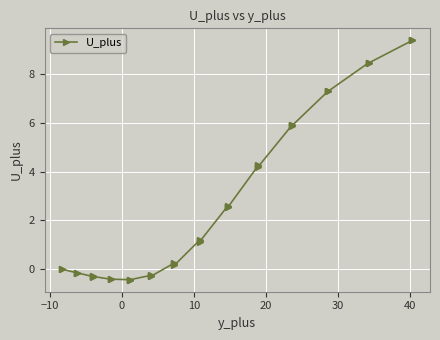

What is the smallest value displayed?

-0.4